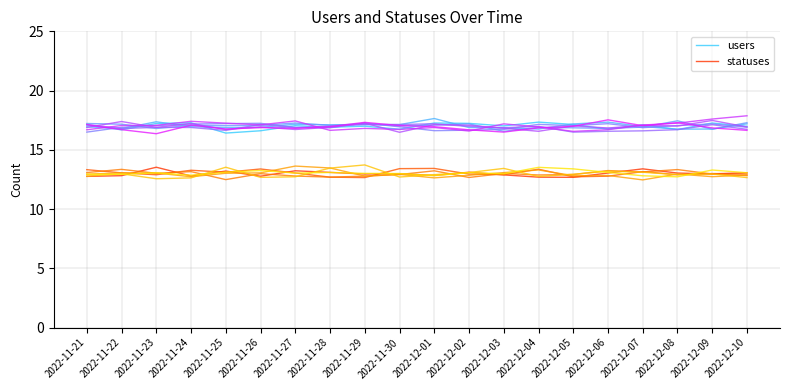

Rank the series by their average value, from lowest to highest.

statuses, users